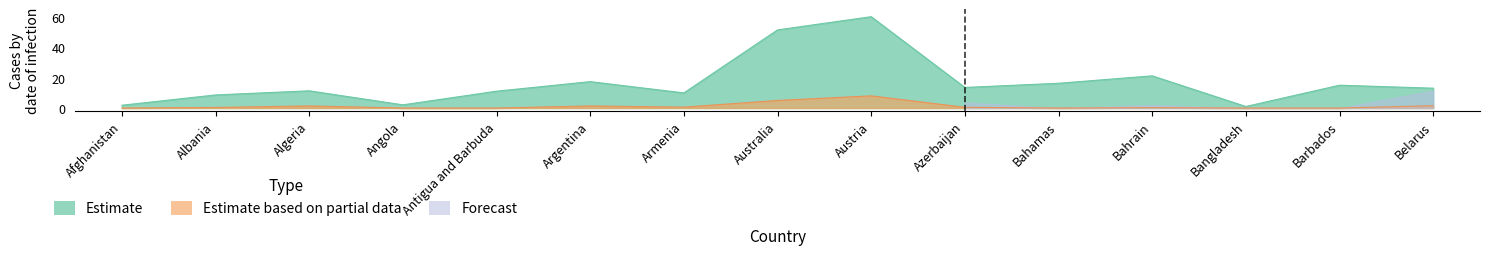

Rank the categories by Estimate based on partial data value from highest to lowest.

Austria, Australia, Belarus, Algeria, Argentina, Armenia, Azerbaijan, Albania, Bahrain, Afghanistan, Angola, Antigua and Barbuda, Bahamas, Bangladesh, Barbados